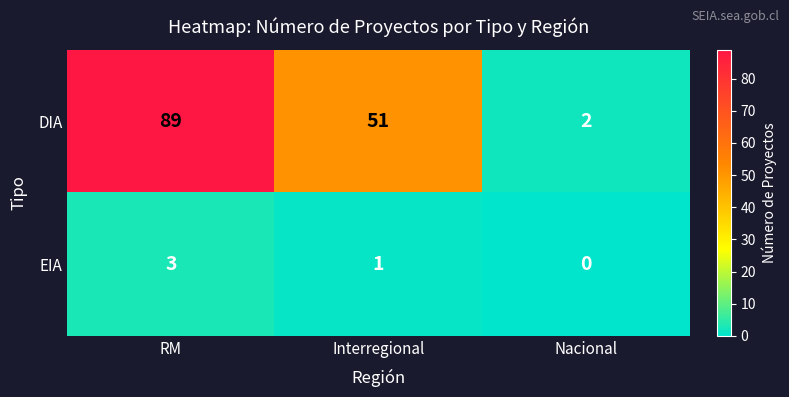

At which category does the chart reach its minimum across all series?

Nacional